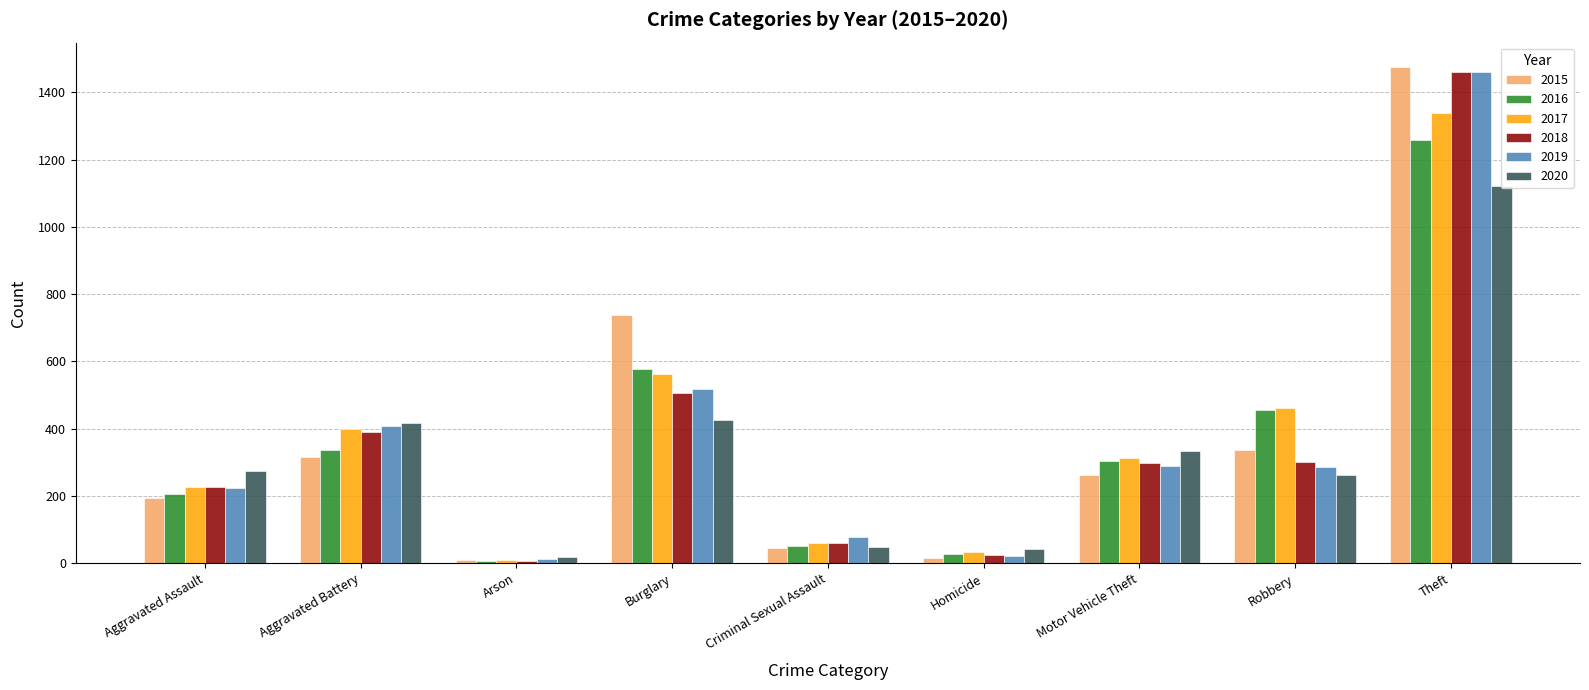

What is the maximum value shown in the chart?

1474